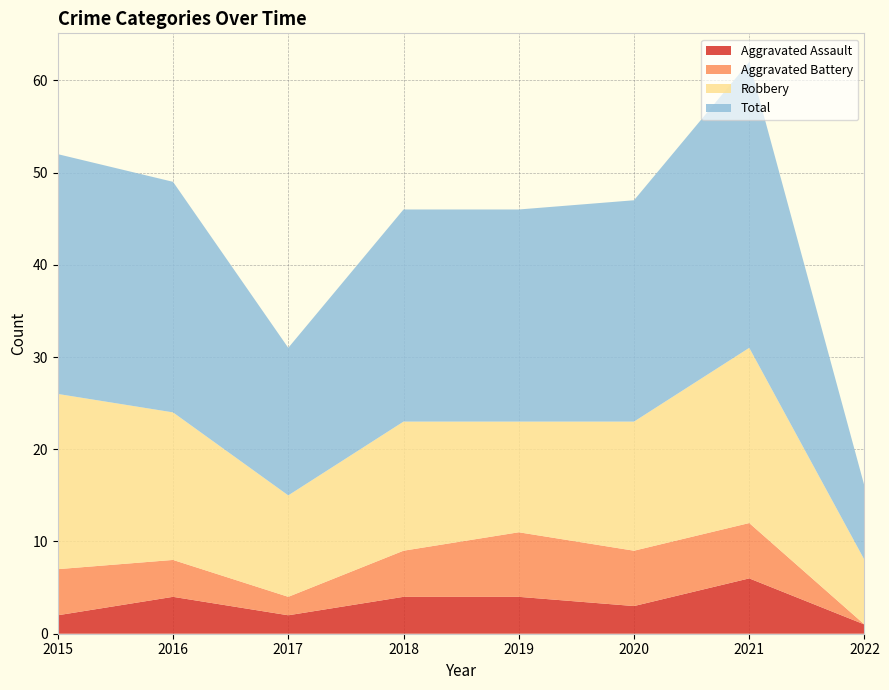

Reading right to left, what are all the values shown in this chart?

Aggravated Assault: 2022=1	2021=6	2020=3	2019=4	2018=4	2017=2	2016=4	2015=2
Aggravated Battery: 2022=0	2021=6	2020=6	2019=7	2018=5	2017=2	2016=4	2015=5
Robbery: 2022=7	2021=19	2020=14	2019=12	2018=14	2017=11	2016=16	2015=19
Total: 2022=8	2021=31	2020=24	2019=23	2018=23	2017=16	2016=25	2015=26